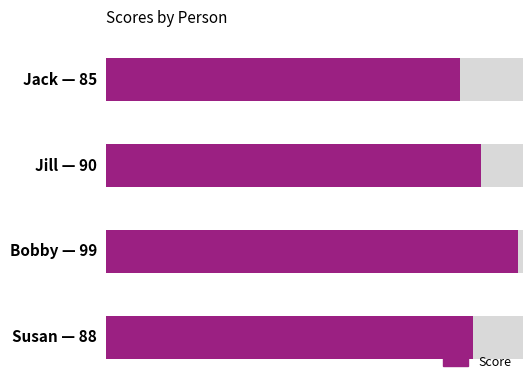

List the labels in order of value, smallest first.

Jack, Susan, Jill, Bobby